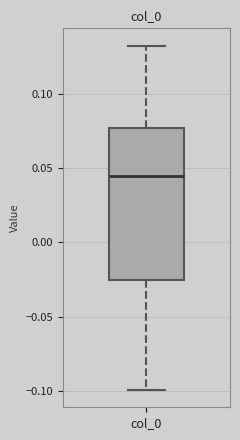

Where does the median line of the box for col_0 sit on the y-axis? The values are not printed on the chart, so give them approximately, as read against the axis.

0.045